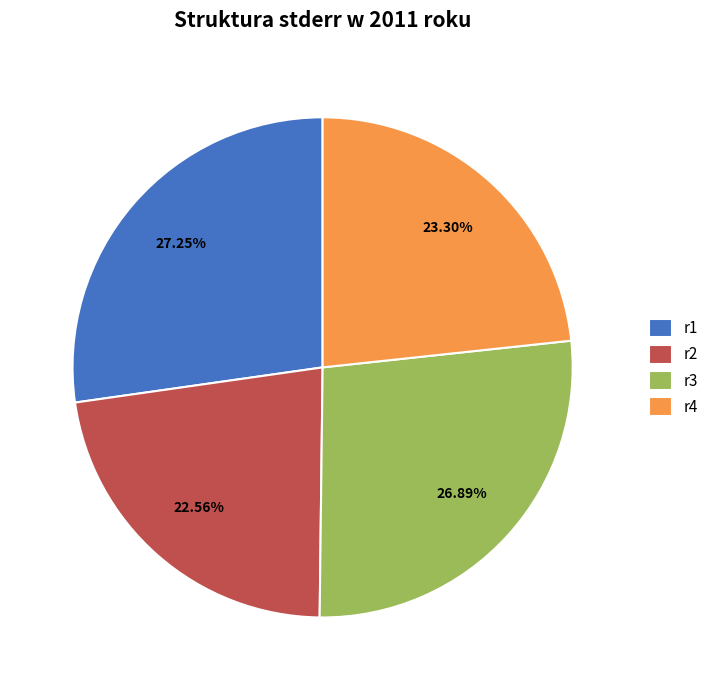

Do r1 and r4 together represent more than half of the pie?

Yes